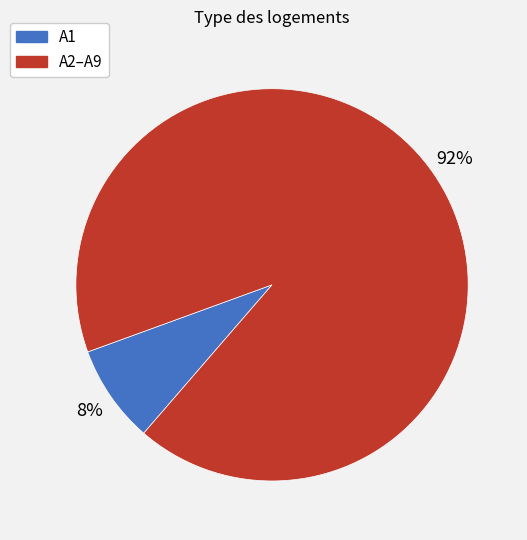

Is there any slice that represents more than half of the pie?

Yes